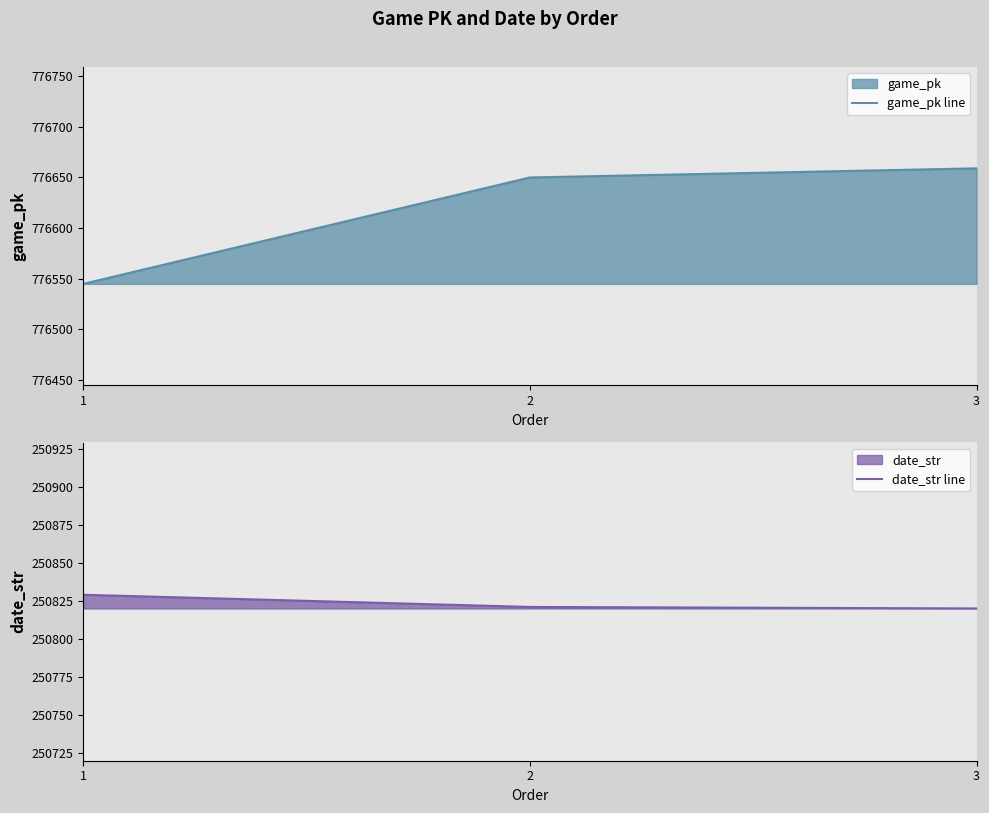

What is the sum of the date_str line values at 3 and 2?

501641